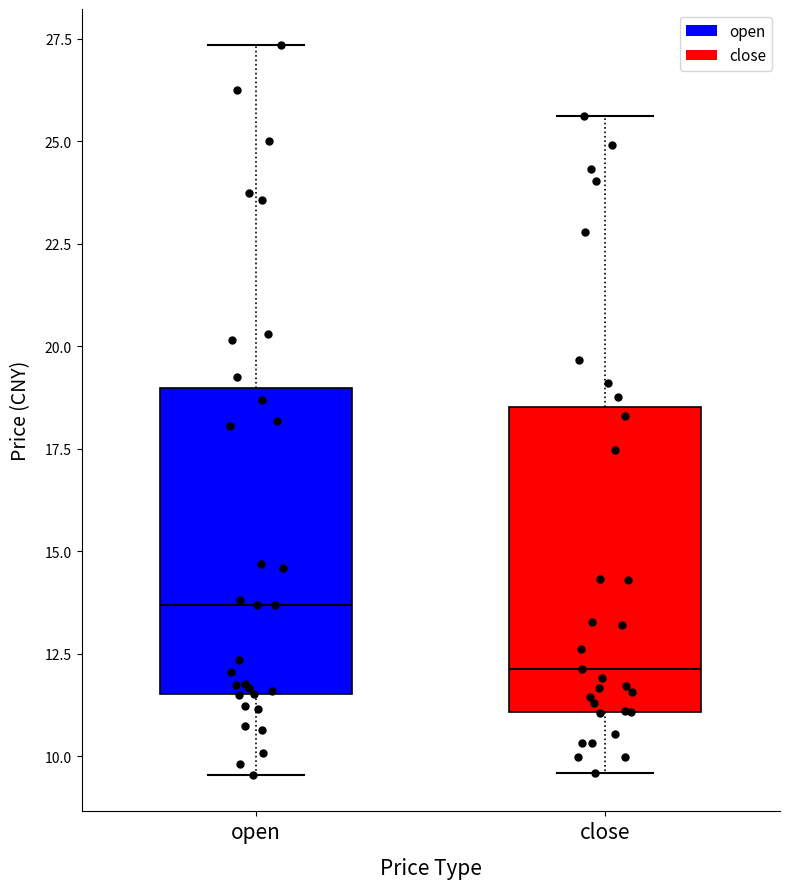

Reading left to right, transcribe this box plot: for each box, give where its median line is, the range the box spans, and where its two whiskers end, as read against the y-axis. The values are not printed on the chart, so give them approximately, as read against the axis.

open: median 13.5, box 11.5 to 19.0, whiskers 9.5 to 27.5
close: median 12.0, box 11.0 to 18.5, whiskers 9.5 to 25.5